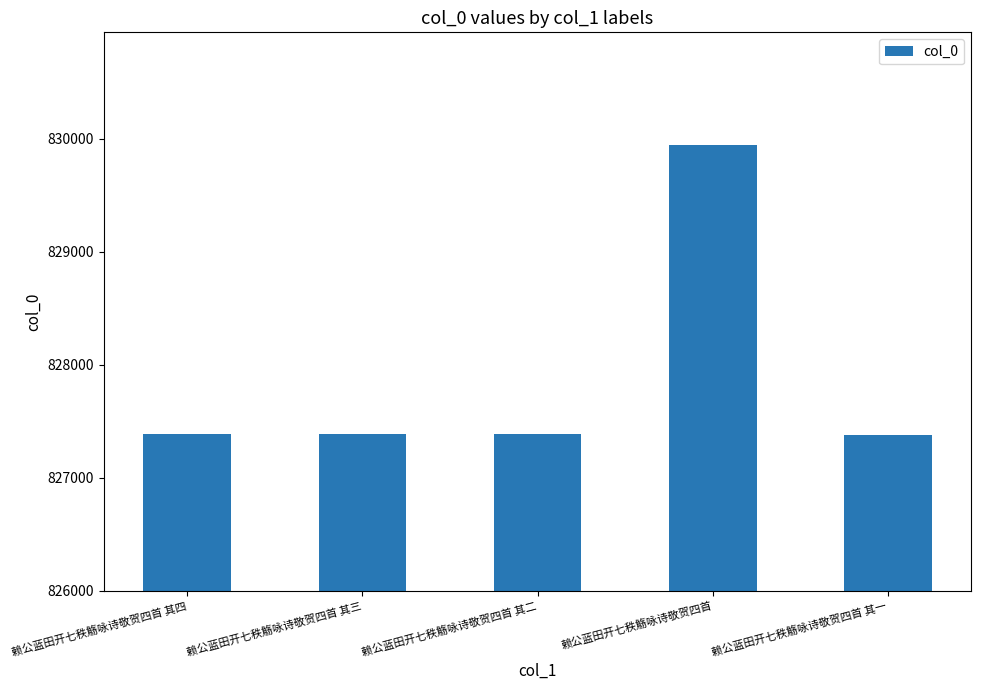

What is the label of the 4th bar from the right?

赖公蓝田开七秩觞咏诗敬贺四首 其三